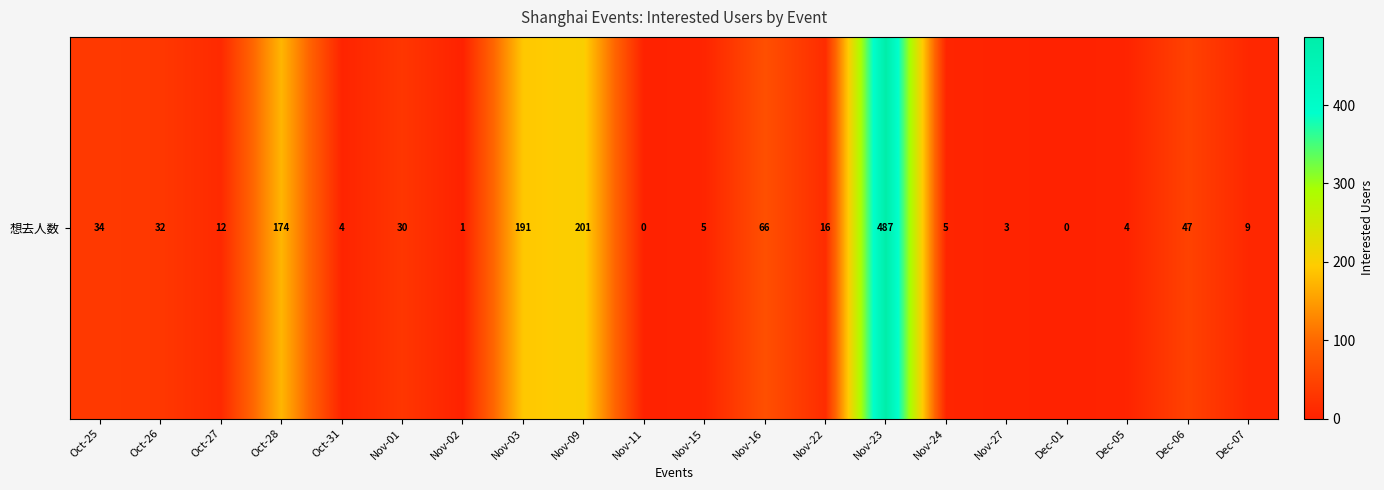

How many data points are above 16?

9